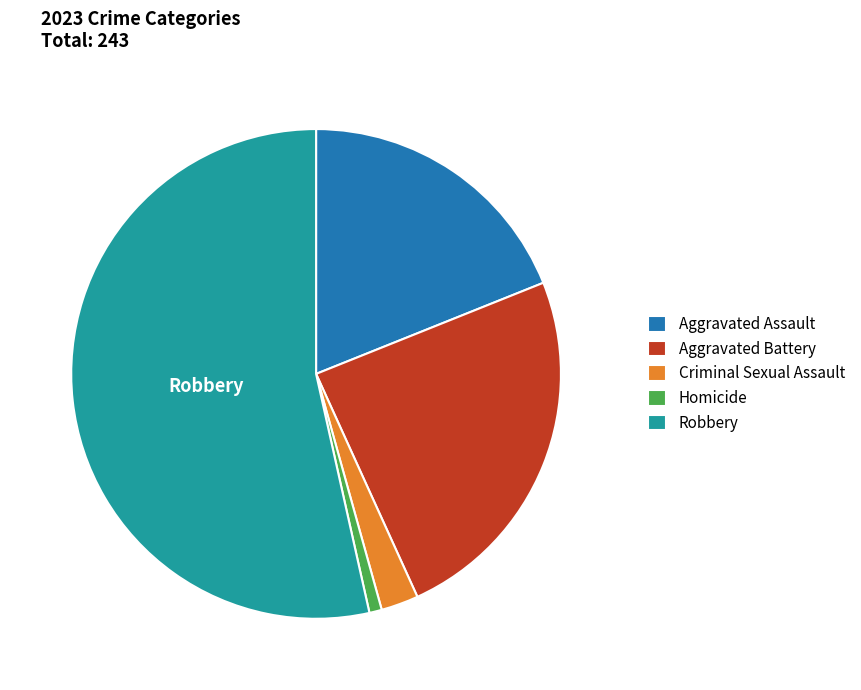

True or false: Robbery accounts for 53% of the total.

True